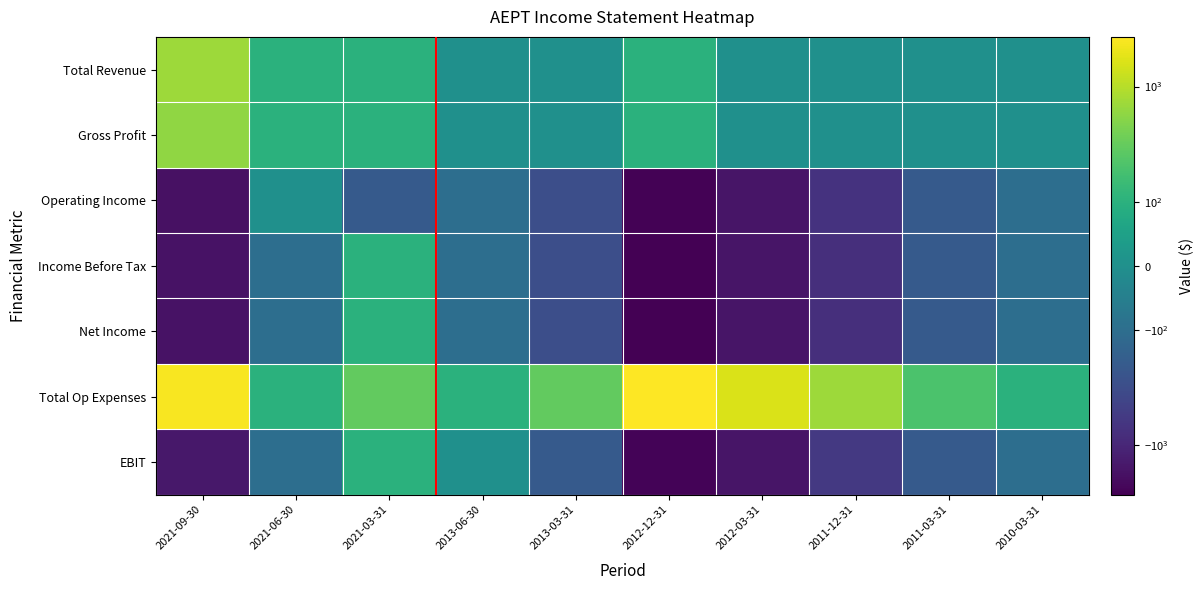

The value of Net Income at 2011-12-31 is -800. True or false?

True